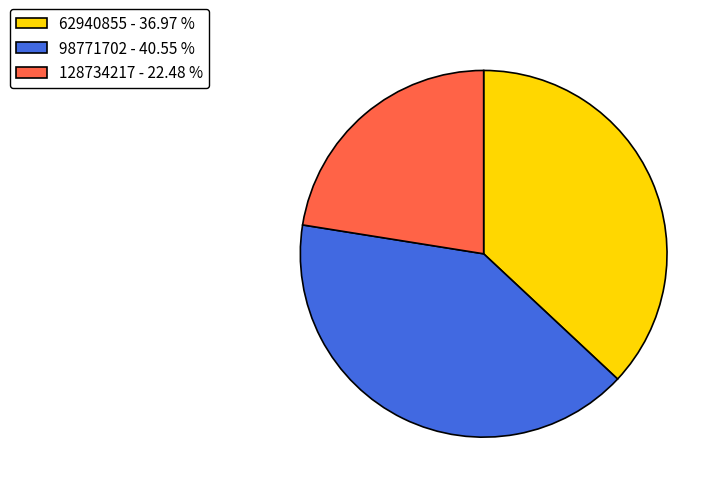

Between 98771702 - 40.55 % and 62940855 - 36.97 %, which is larger?

98771702 - 40.55 %